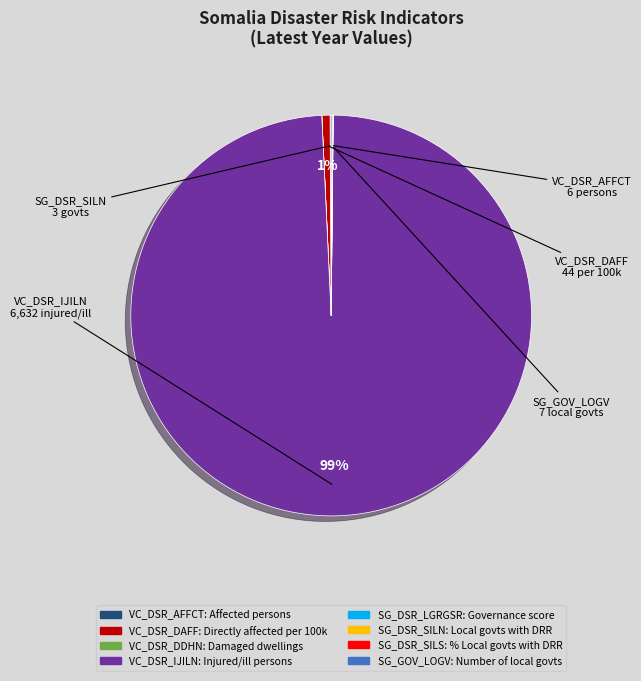

To the nearest percent, what is the difference between the largest and smallest slice percentages?

99%